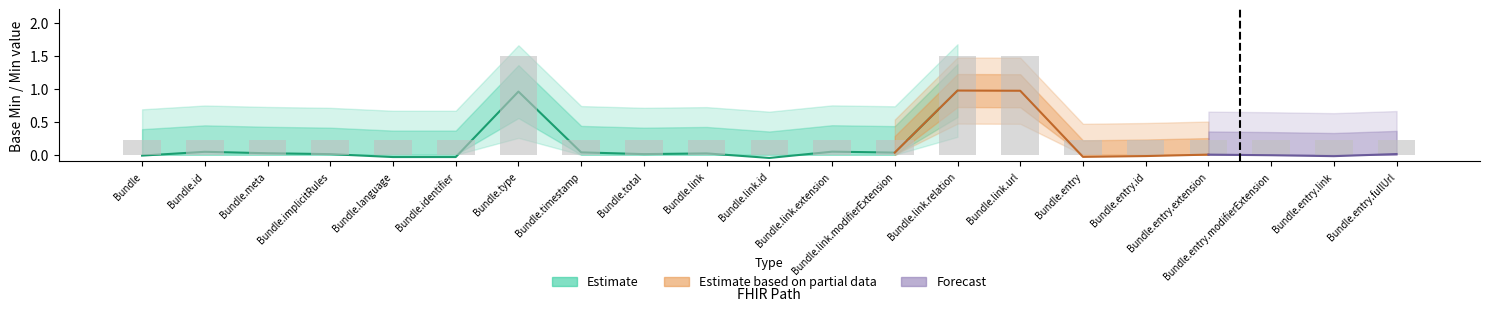

What are all the series names shown in the legend?

Estimate, Estimate based on partial data, Forecast